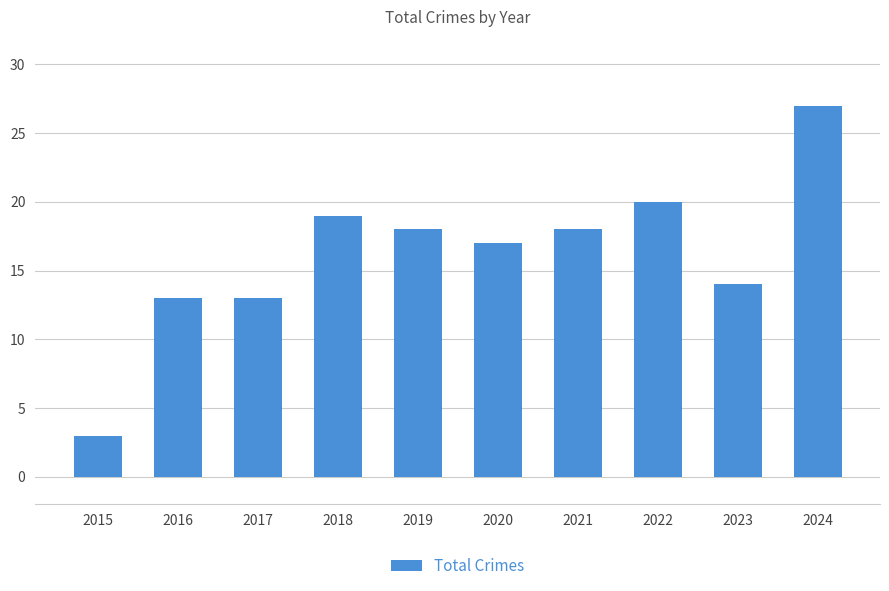

Reading right to left, list all the values displayed in this chart.

2024=27	2023=14	2022=20	2021=18	2020=17	2019=18	2018=19	2017=13	2016=13	2015=3